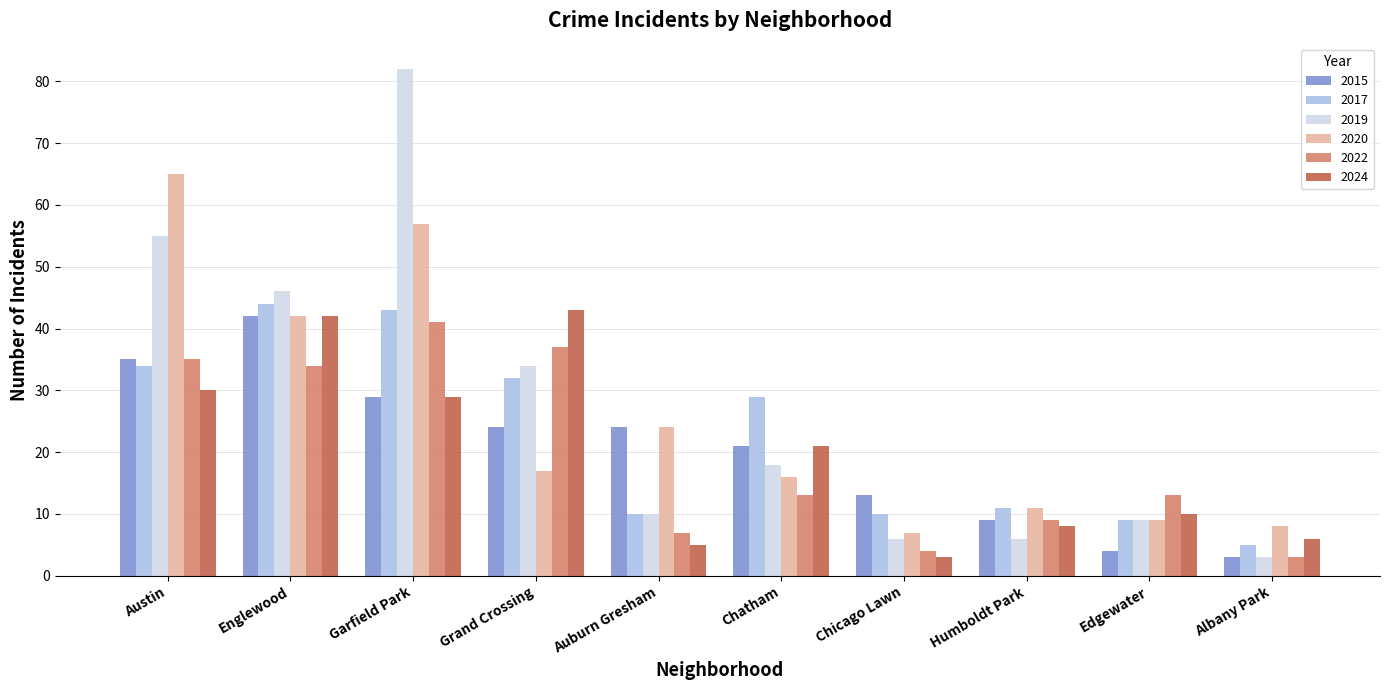

Does the chart contain stacked bars?

No